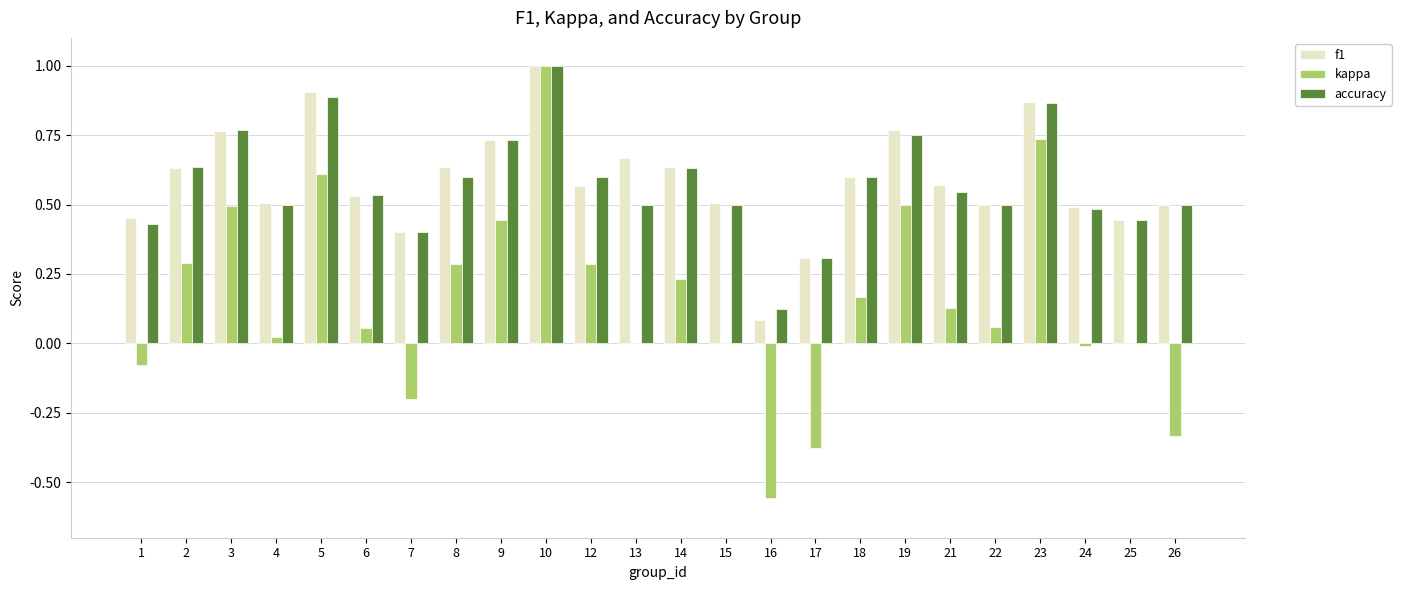

True or false: f1 has a value of 0.2 at 19.

False